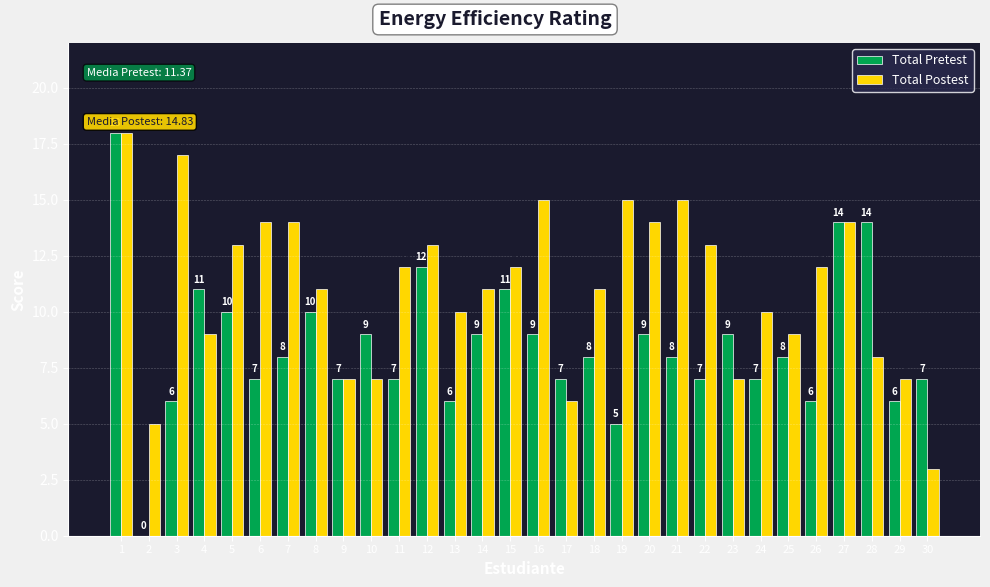

True or false: Total Postest has a value of 4 at 10.

False